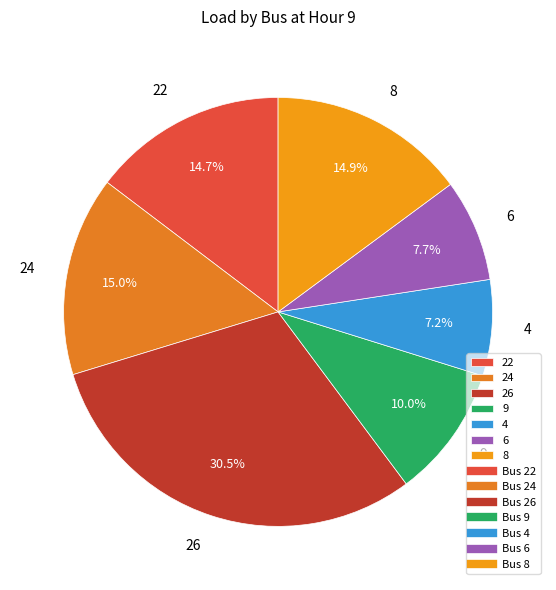

Which has a higher value, 26 or 24?

26